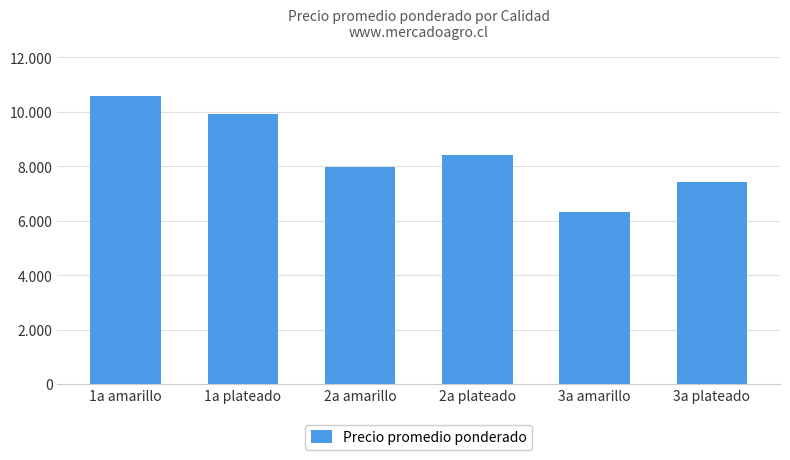

Reading left to right, transcribe all the data shown in this chart.

10567	9926	7964	8424	6314	7402